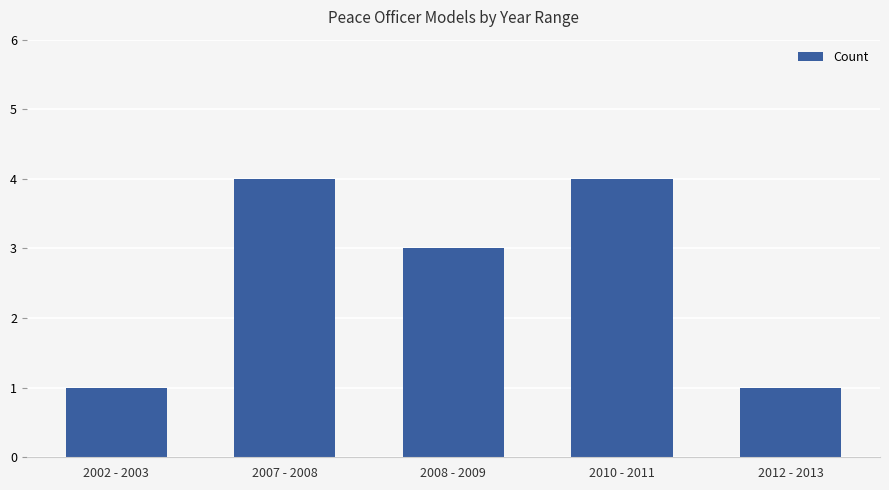

The value at 2008 - 2009 is 4. True or false?

False